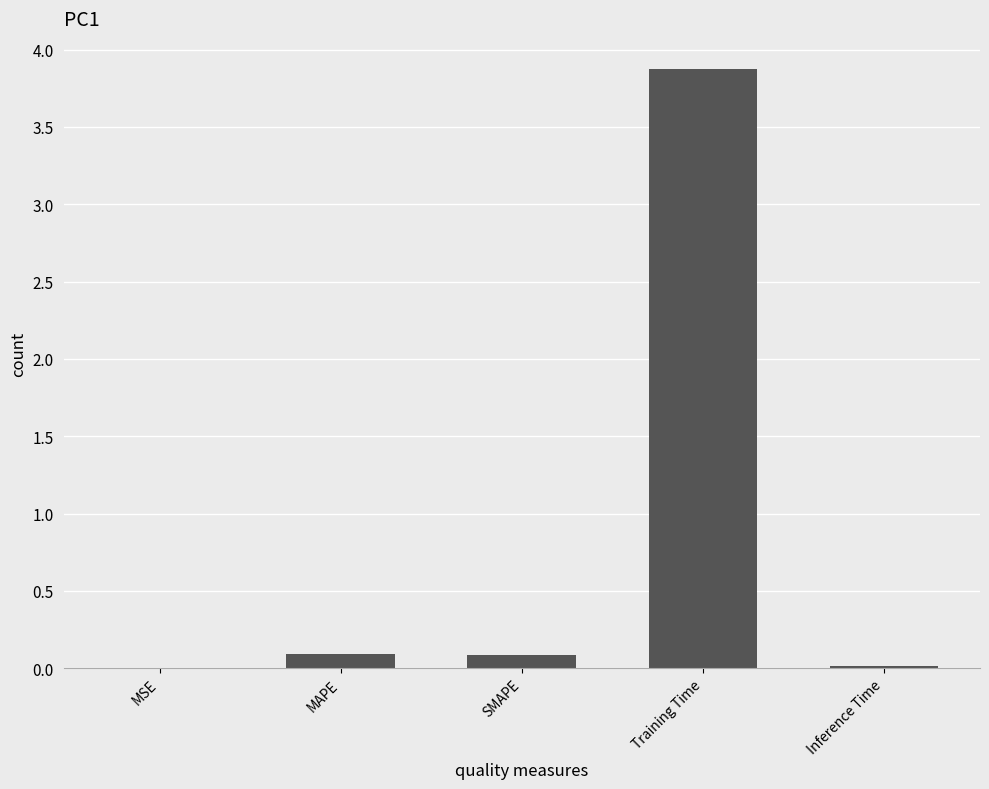

Between SMAPE and MSE, which is larger?

SMAPE